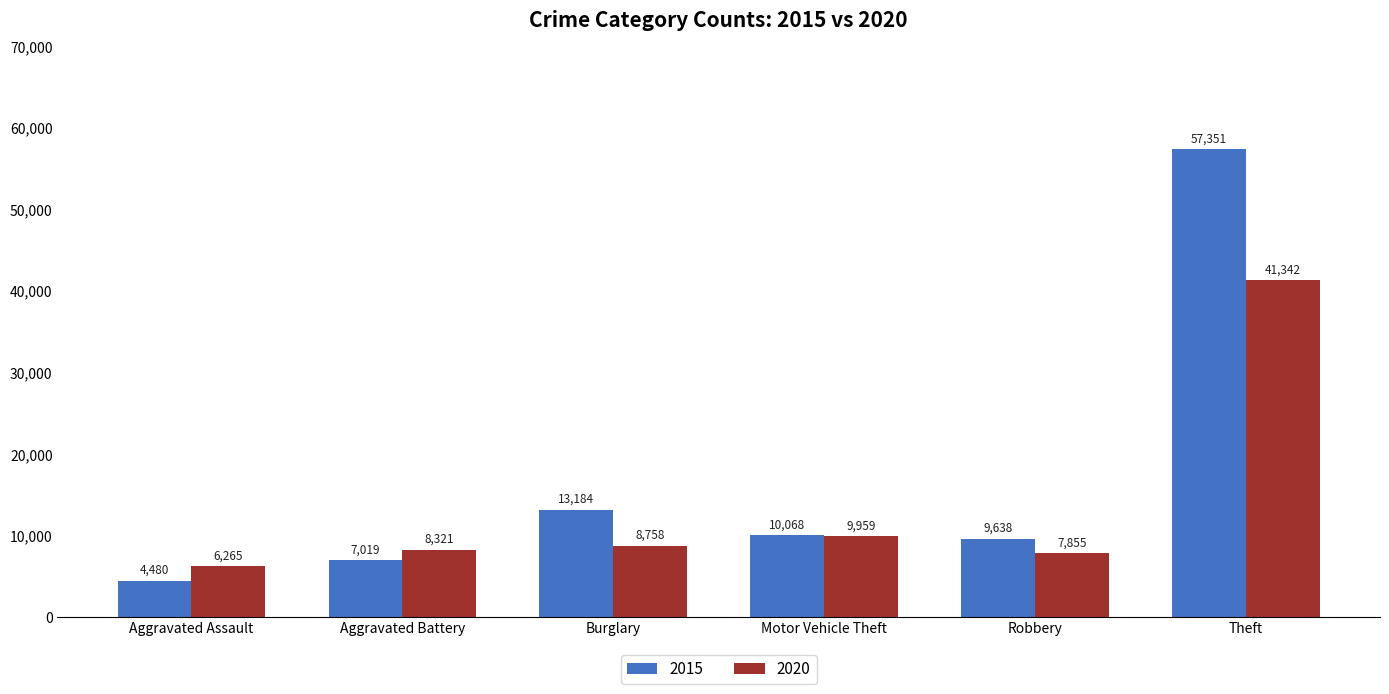

At which category is the sum across all series the highest?

Theft